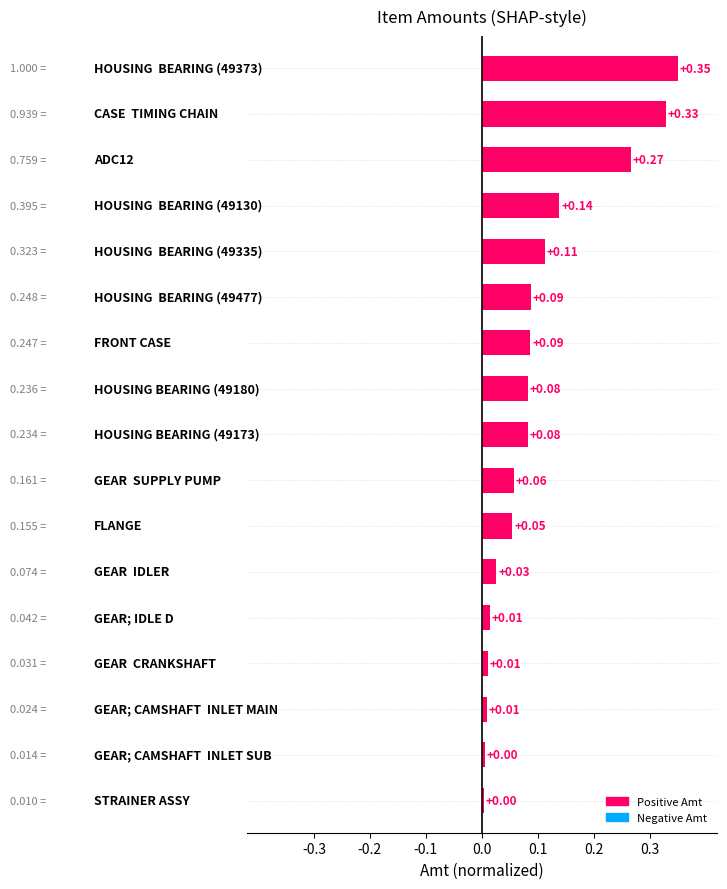

How many series are shown in this chart?

1